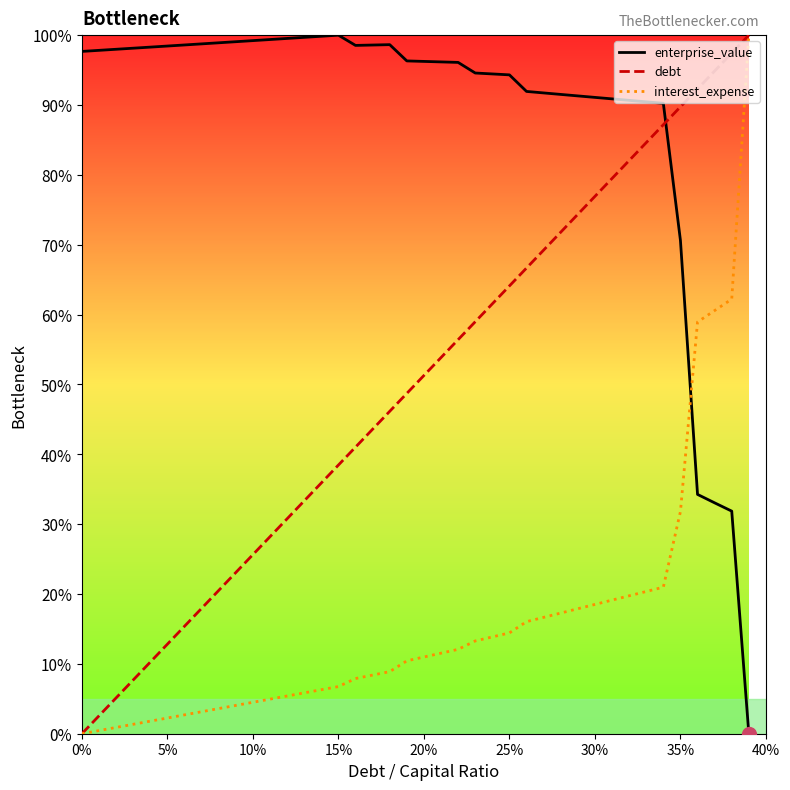

What is the difference between the second highest and minimum values in the enterprise_value series?

99.8